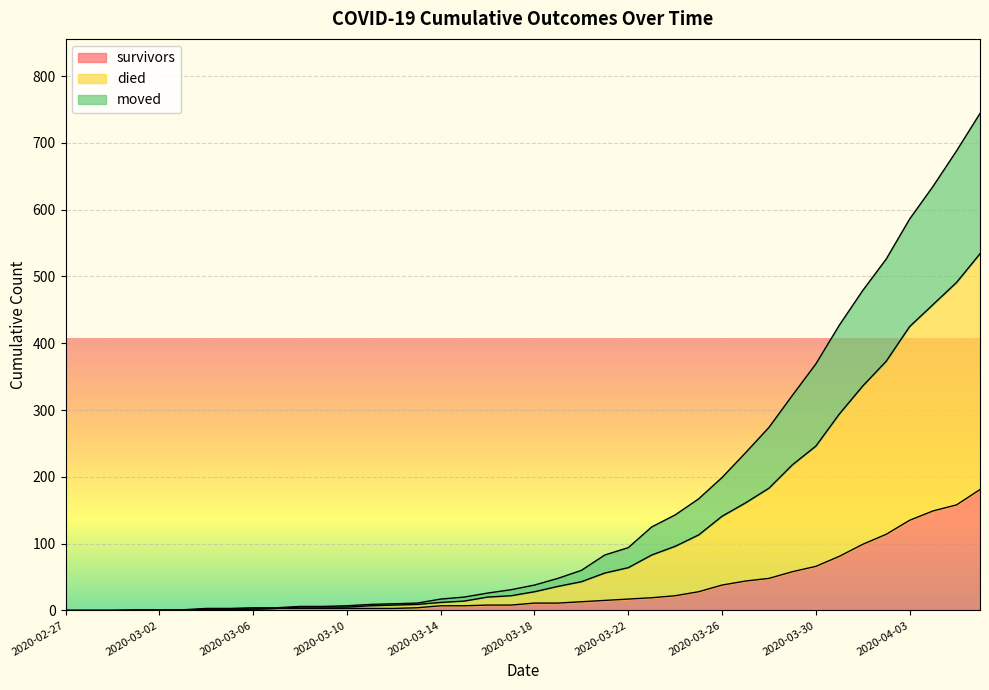

True or false: moved has a value of 66 at 2020-03-20.

False